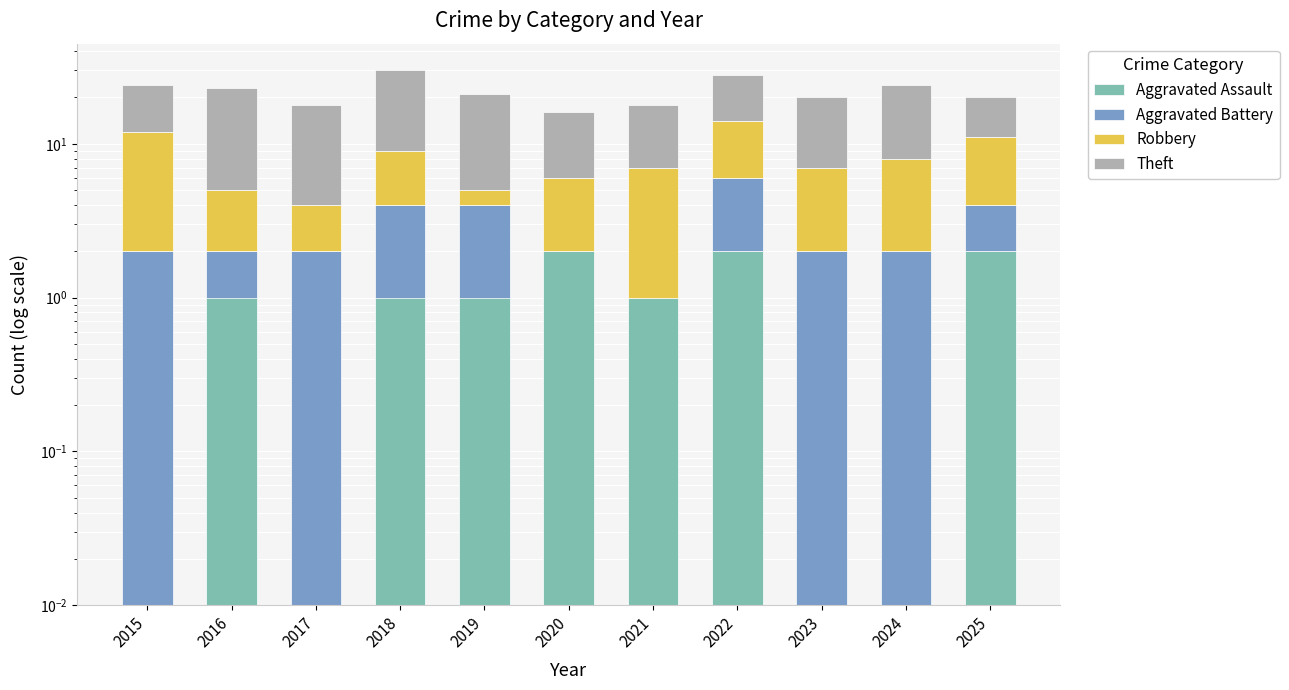

What are all the series names shown in the legend?

Aggravated Assault, Aggravated Battery, Robbery, Theft